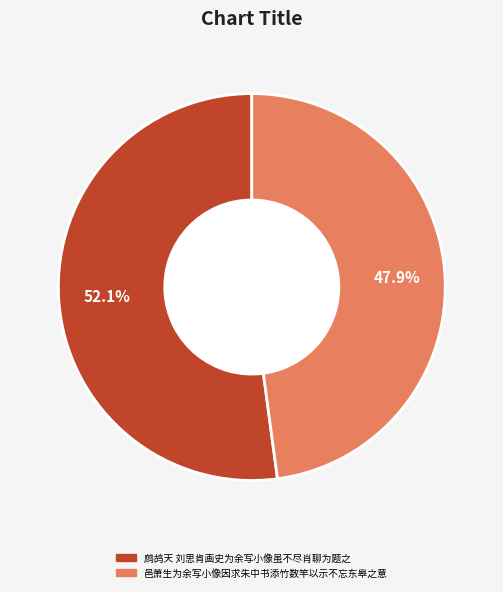

What is the largest slice in the pie chart?

鹧鸪天 刘思肯画史为余写小像虽不尽肖聊为题之